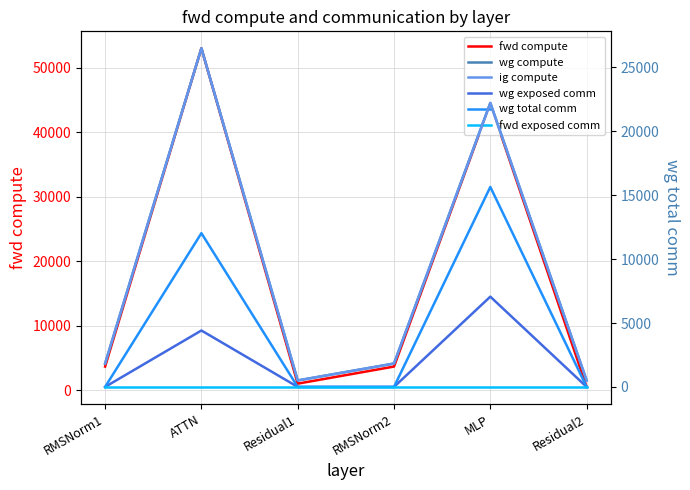

At which label is wg total comm closest to 7824?

ATTN